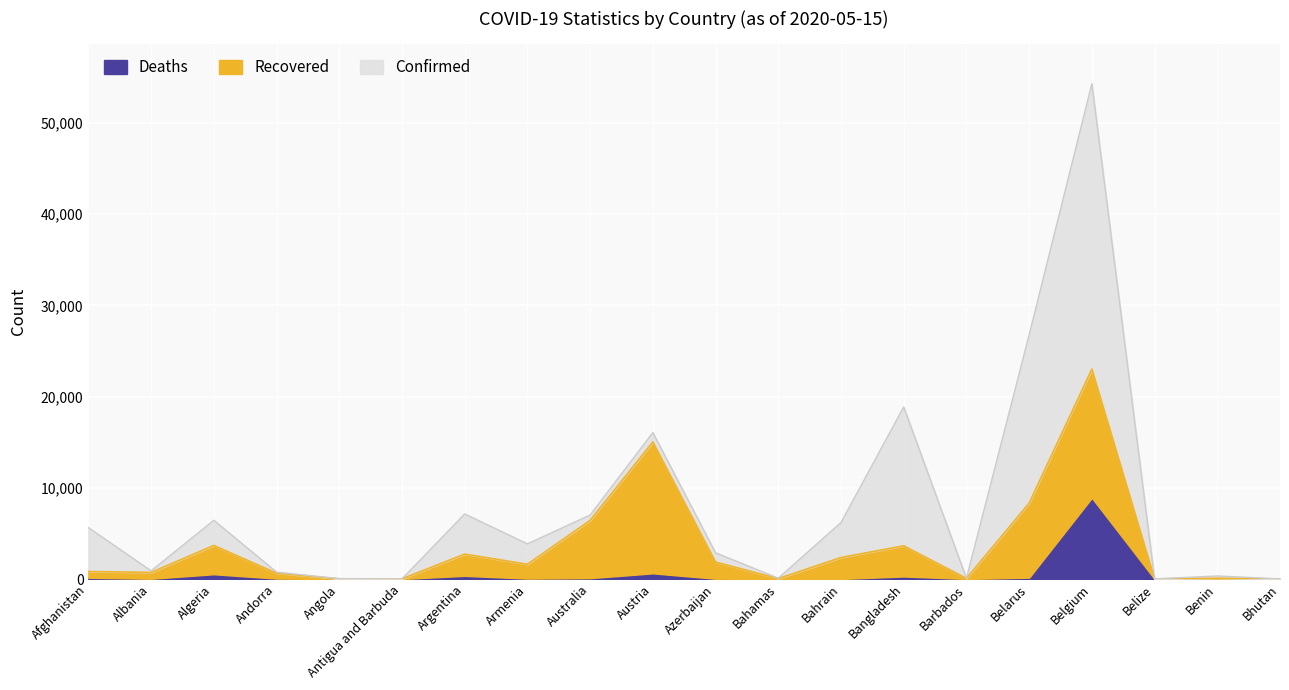

What is the total value across all series at Azerbaijan?

2879